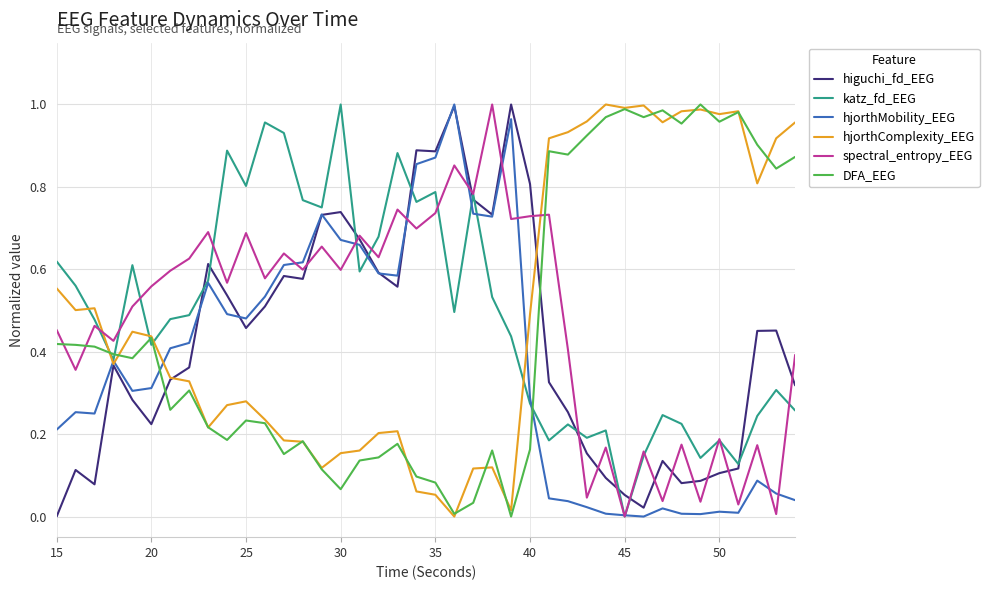

How many intersections are there between spectral_entropy_EEG and hjorthComplexity_EEG?

2